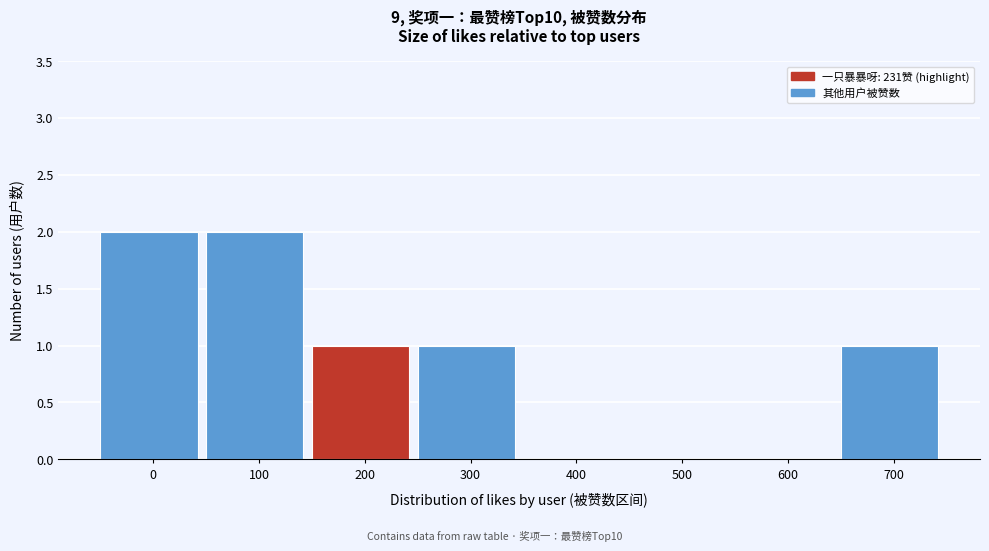

Reading left to right, list all the values displayed in this chart.

0=2	100=2	200=1	300=1	400=0	500=0	600=0	700=1